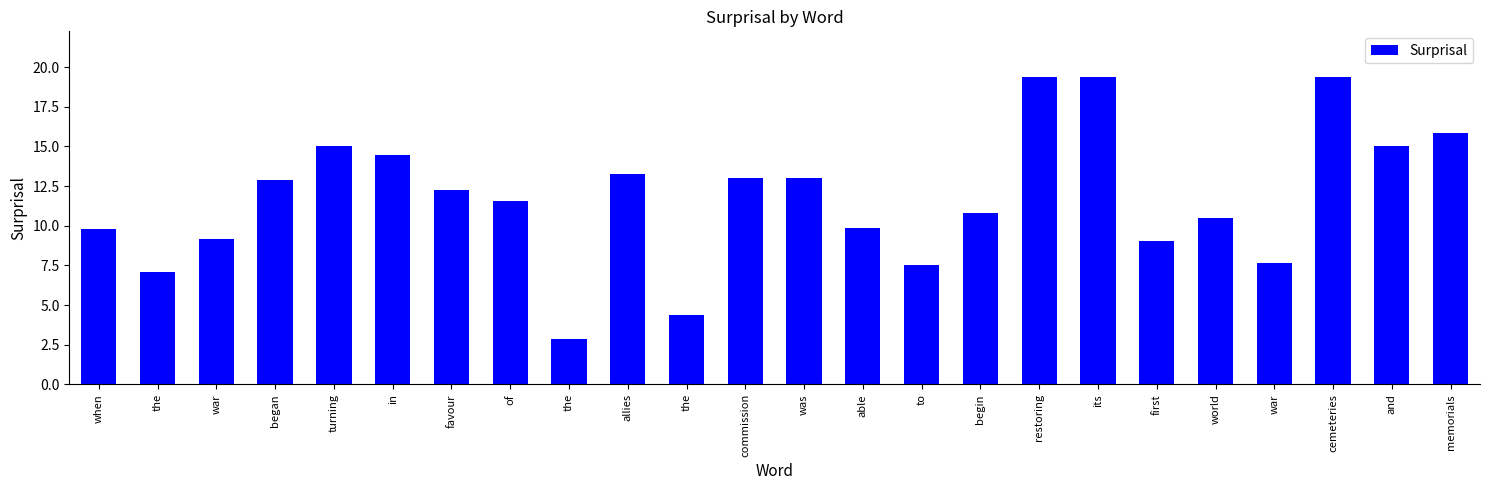

What is the minimum value shown in the chart?

2.8